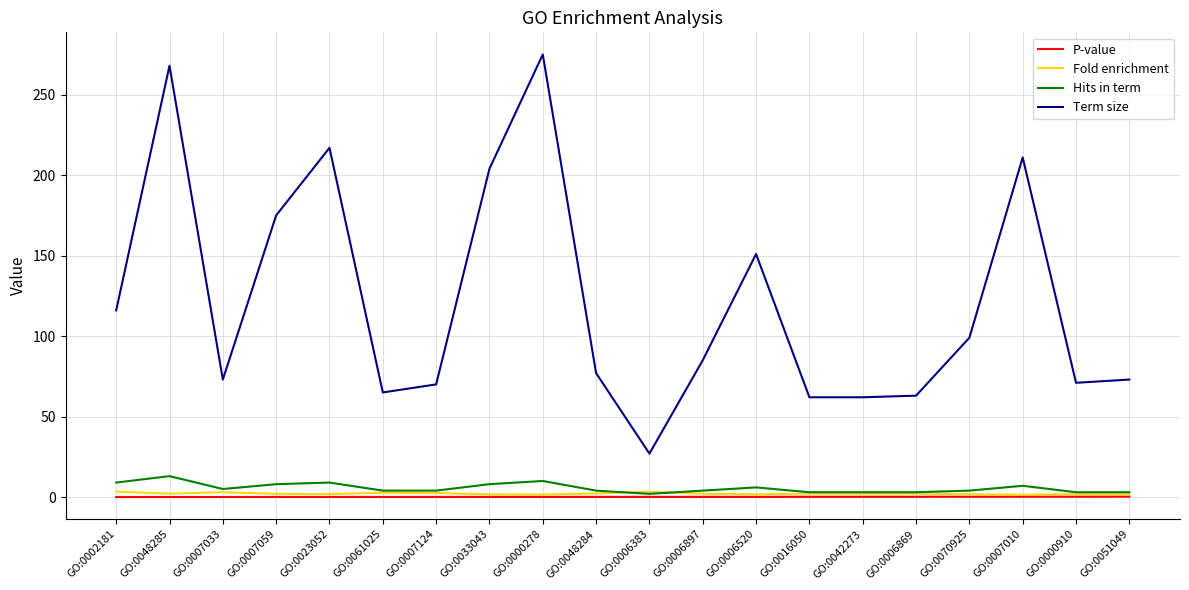

At how many categories does at least one series exceed 36?

19